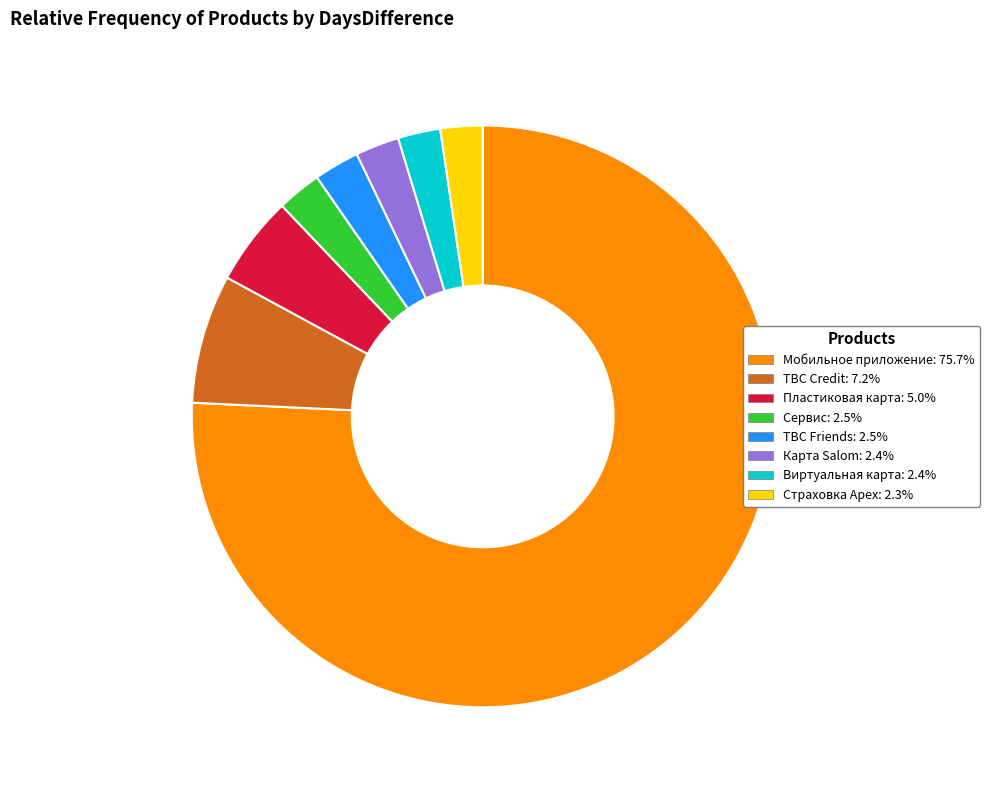

Is it true that Страховка Apex is 14% of the pie?

False